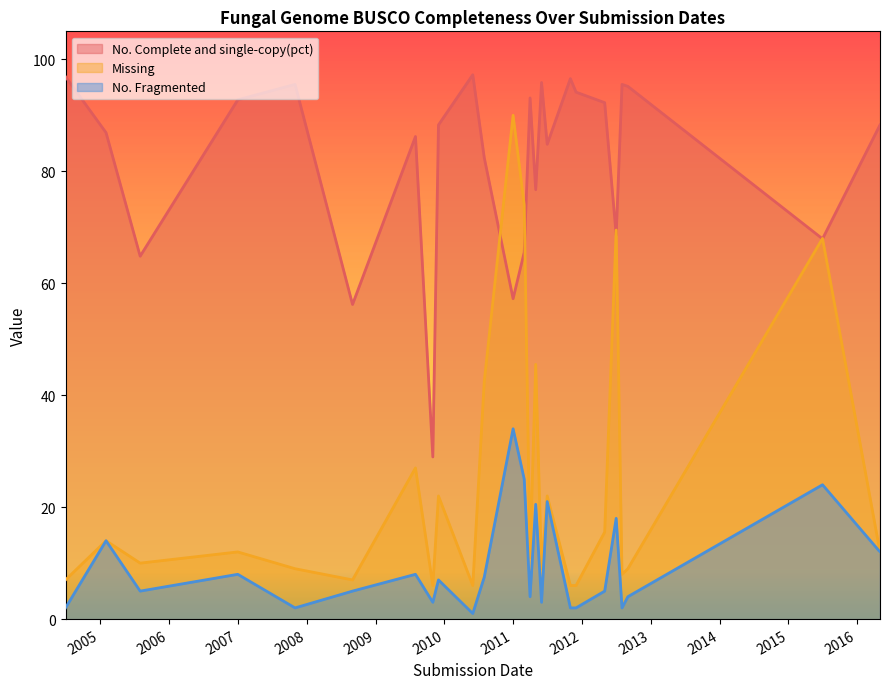

What is the maximum value for Missing?

90.0